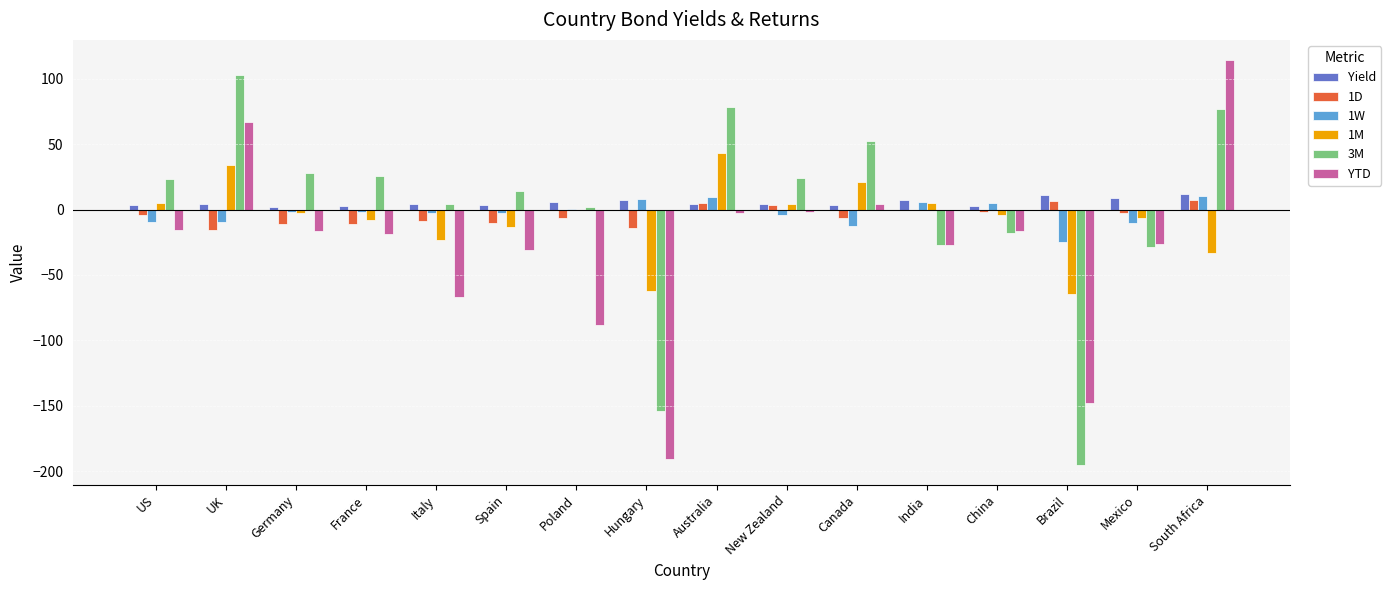

True or false: 3M has a value of 69.8 at UK.

False